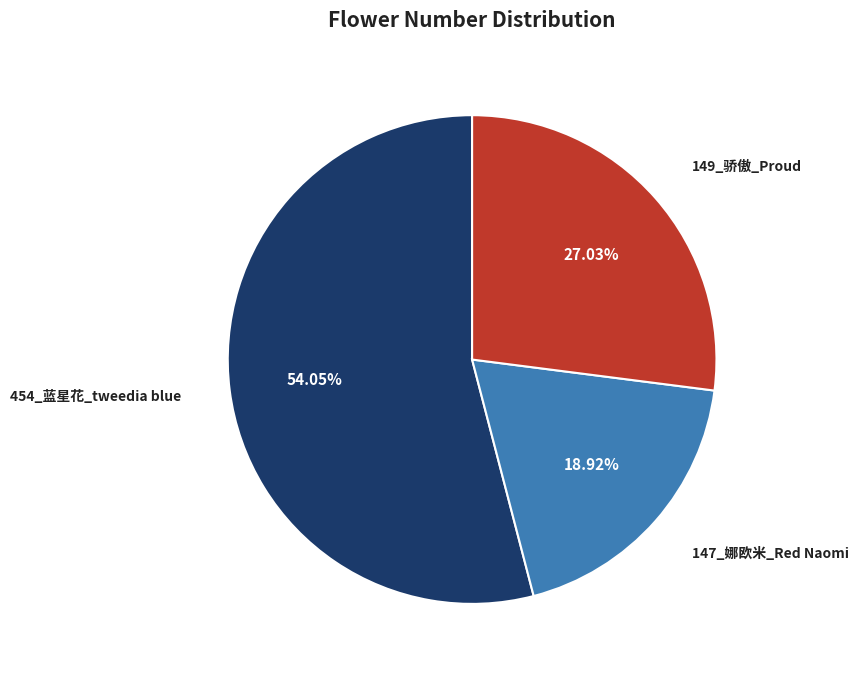

Is there a majority slice in this chart?

Yes